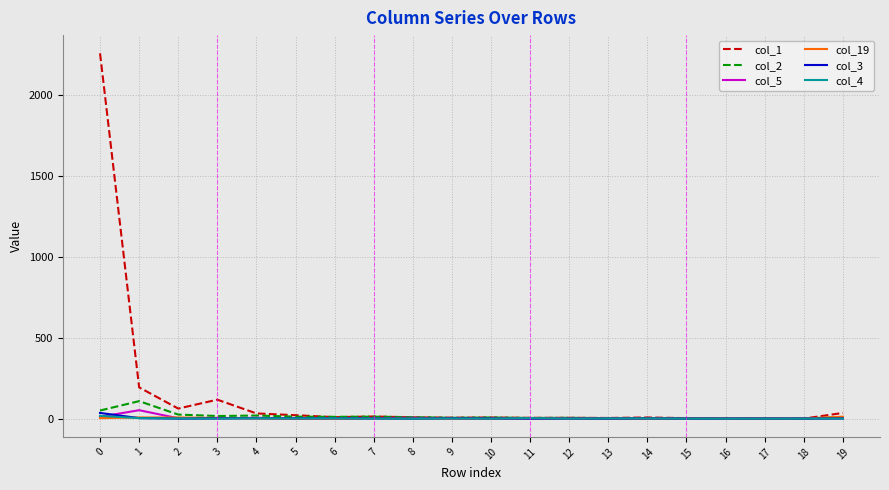

What is the sum of all col_19 values?

38